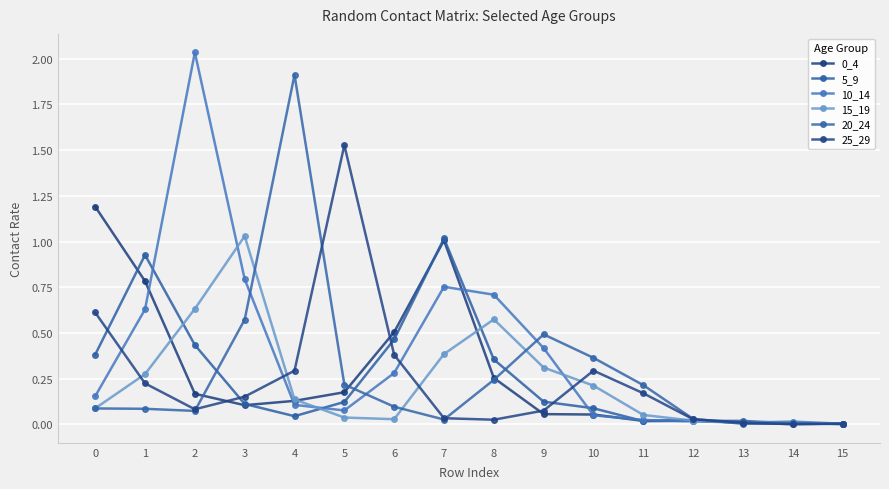

Count the number of categories in the chart.

16